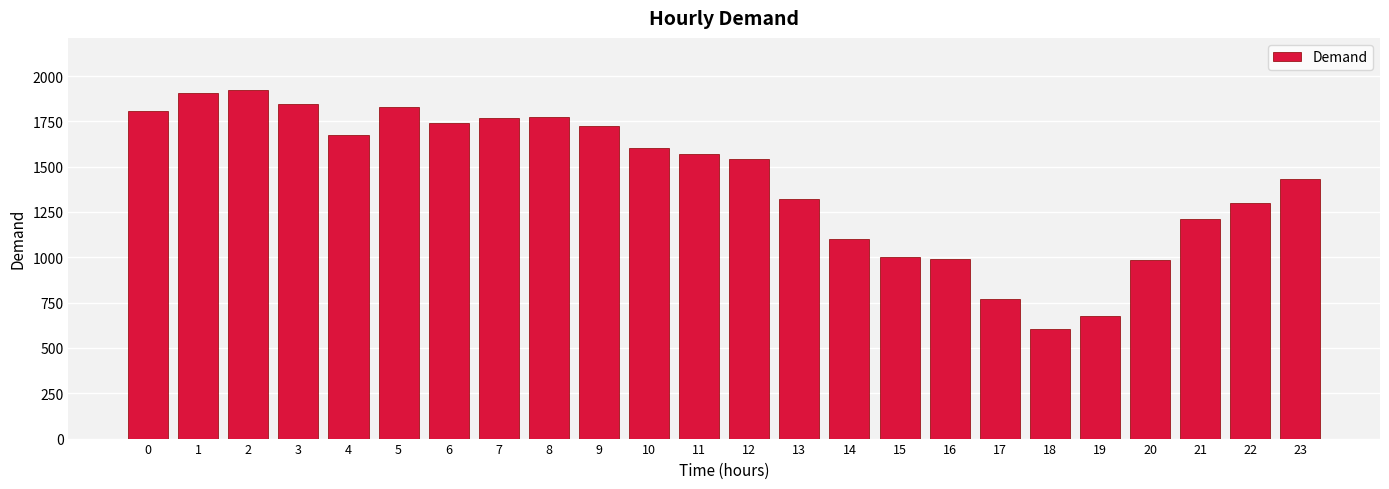

What is the difference between the maximum and minimum values?

1315